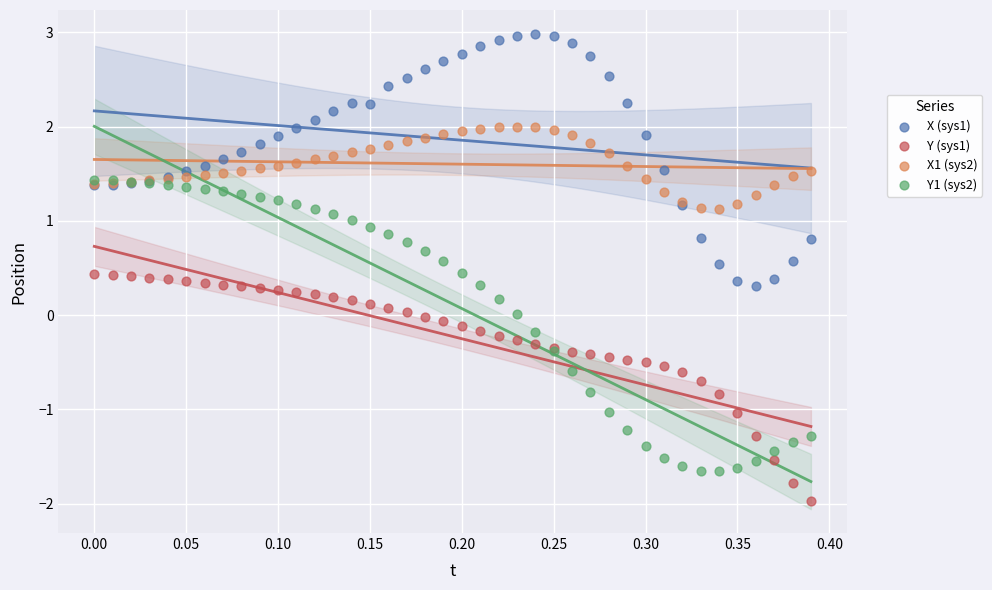

Which series has the widest spread of Y values?

Y1 (sys2)